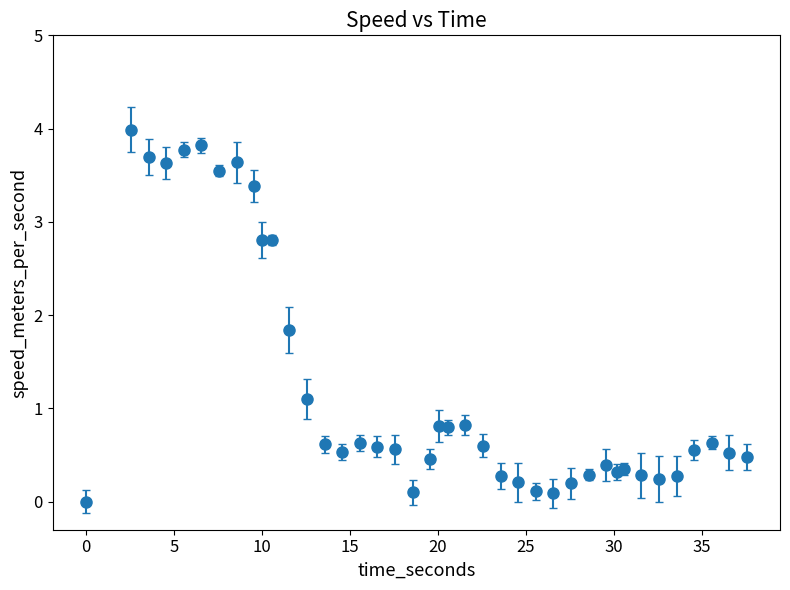

What is the value of the 32nd point from the left?

0.3